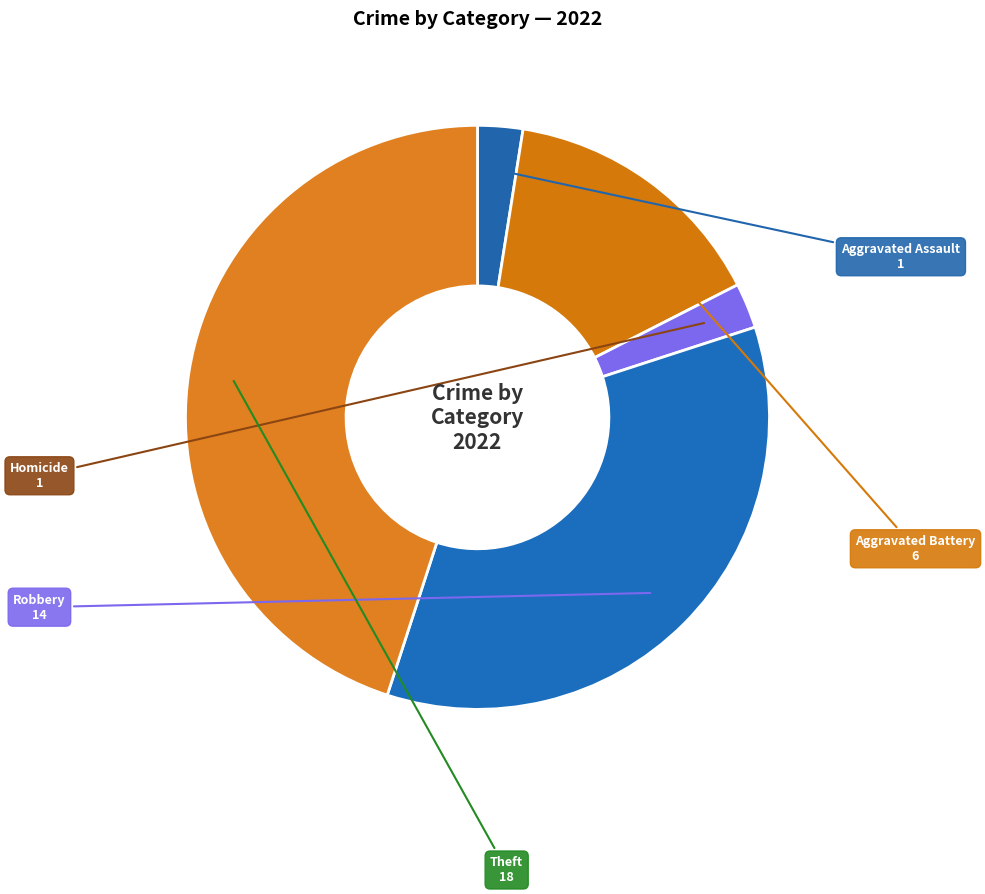

What is the ratio of the value at Theft to the value at Aggravated Assault?

18.0